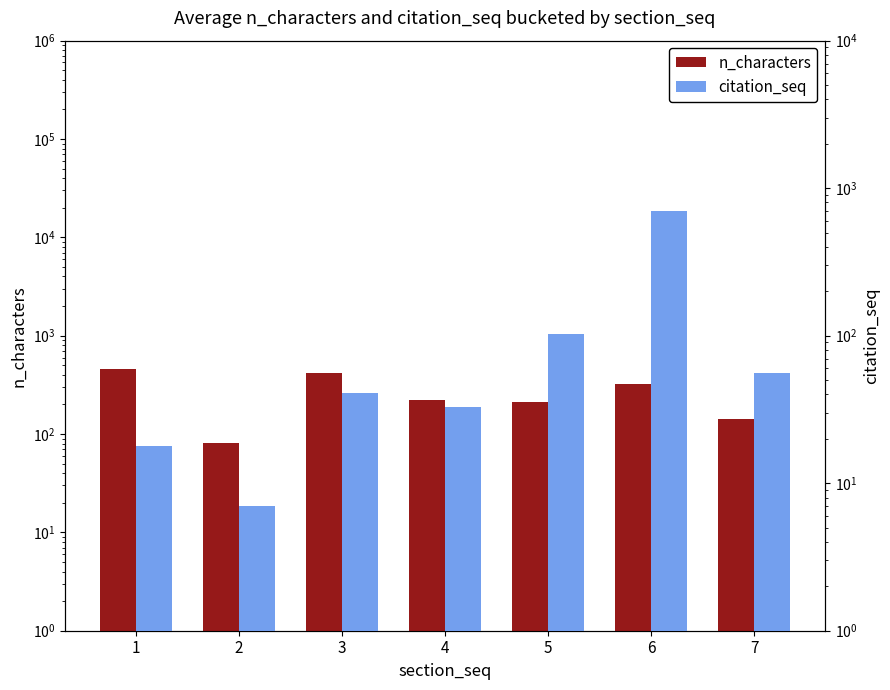

Reading left to right, transcribe all the data shown in this chart.

n_characters: 456	81	417	223	210	322	142
citation_seq: 18	7	41	33	102	697	56